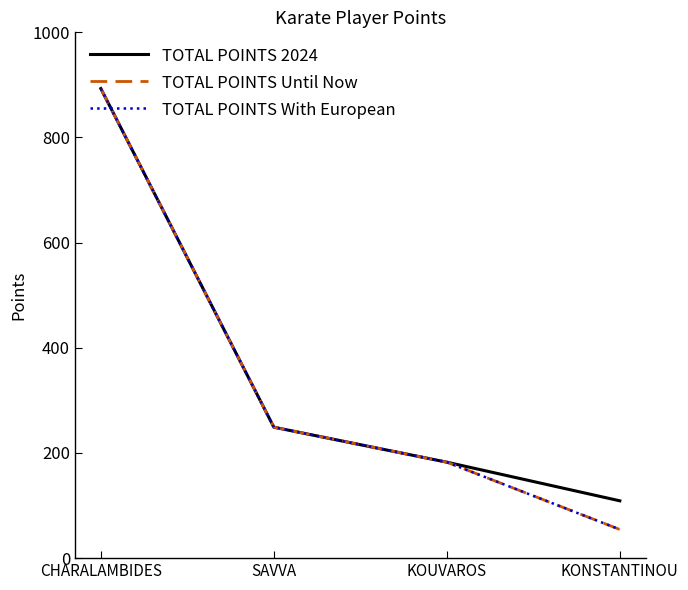

Reading left to right, transcribe all the data shown in this chart.

TOTAL POINTS 2024: 893.0	249.0	182.5	109.0
TOTAL POINTS Until Now: 893.0	249.0	182.5	54.5
TOTAL POINTS With European: 893.0	249.0	182.5	54.5